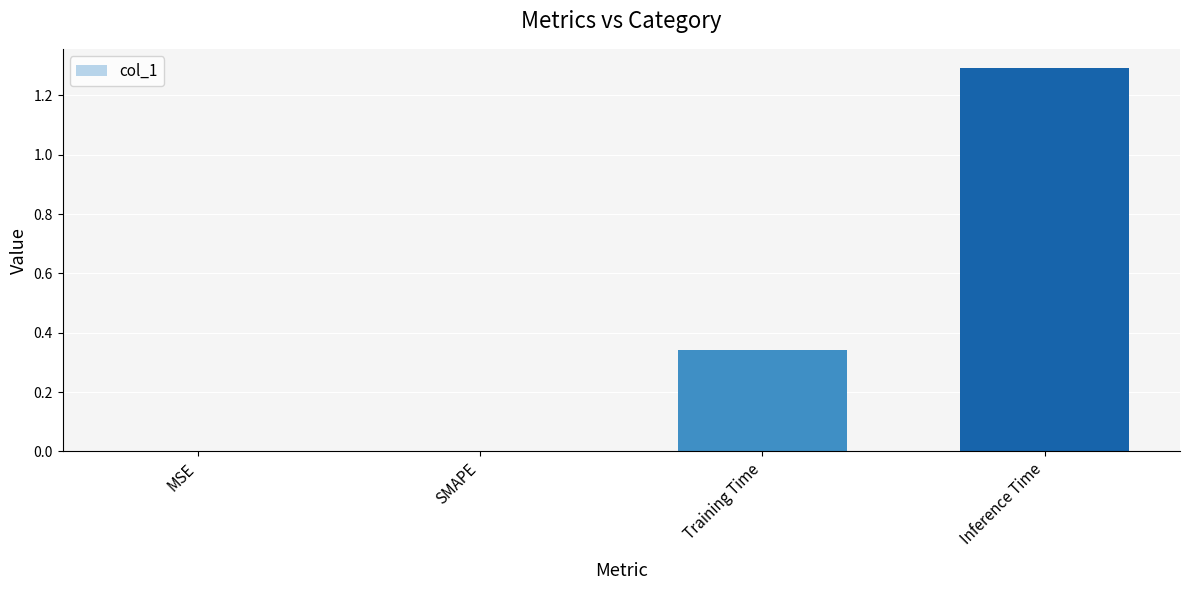

Which has a higher value, Training Time or MSE?

Training Time